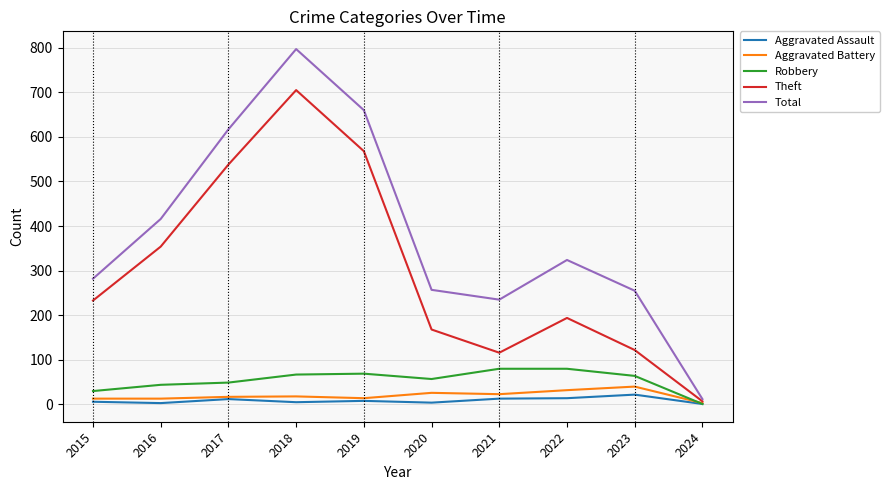

What is the sum of all Aggravated Battery values?

199